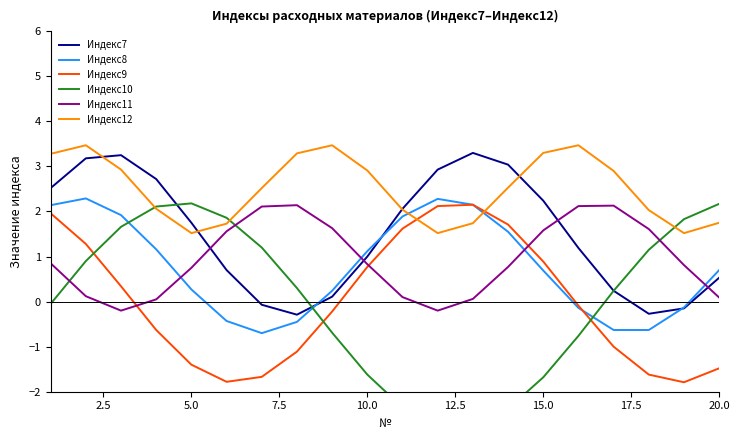

How many values in the Индекс9 series are below 0?

11